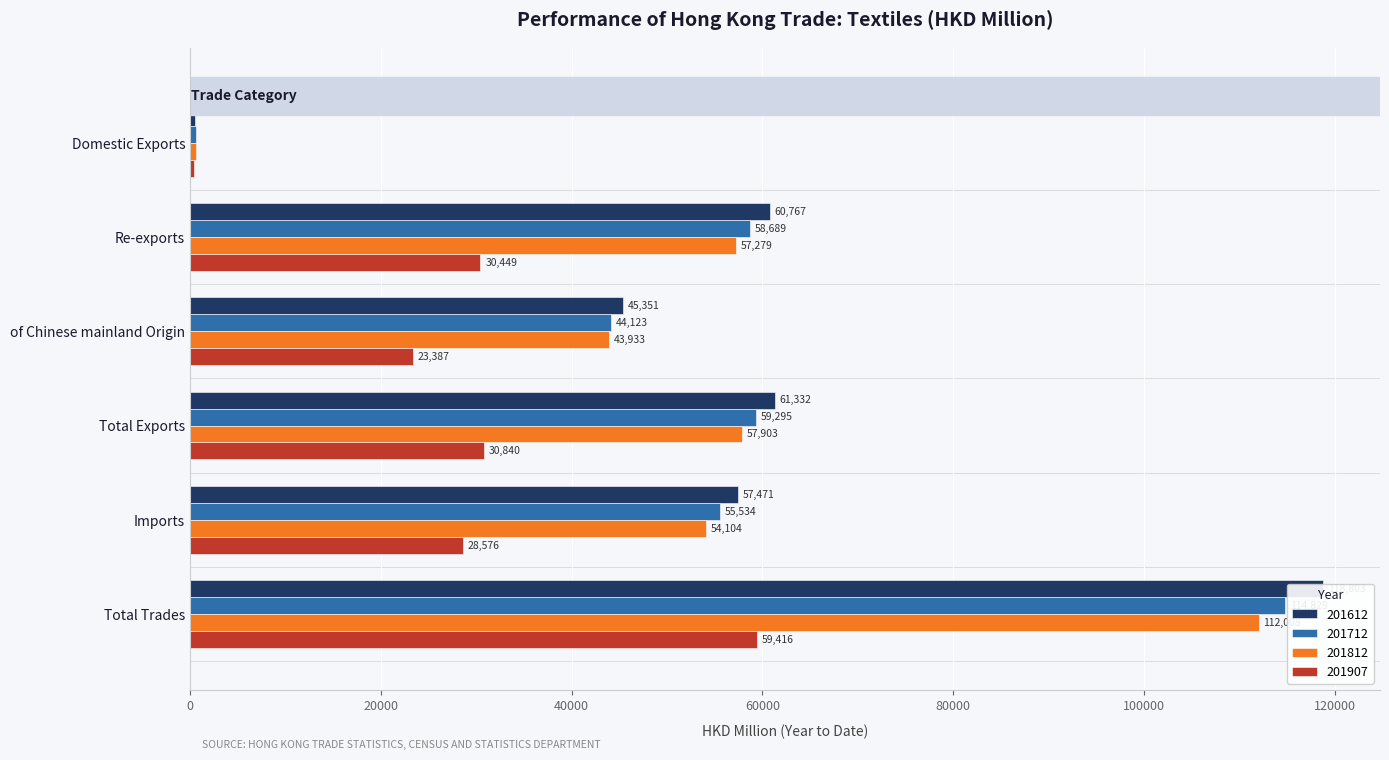

Between of Chinese mainland Origin and Total Trades, which series saw the biggest shift?

201612